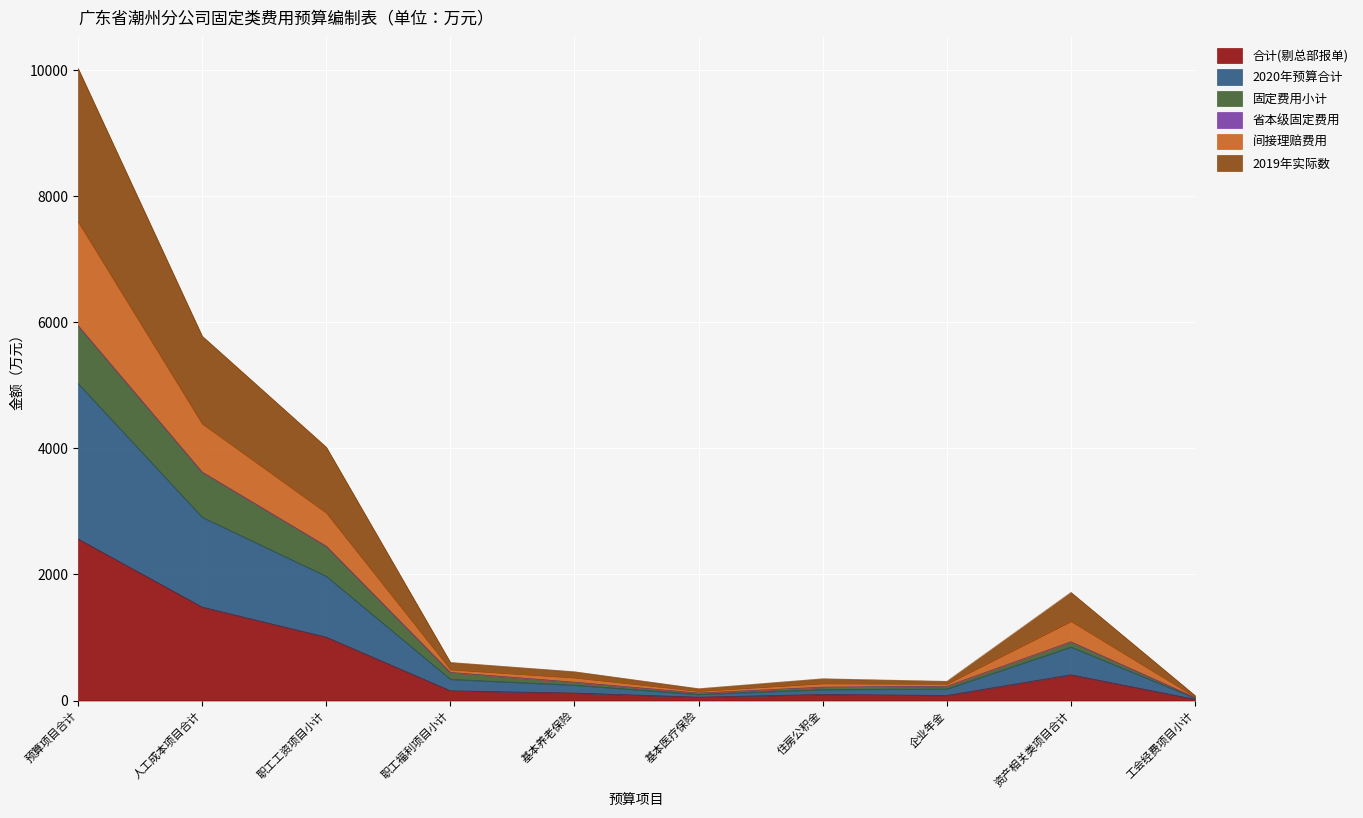

How many categories are shown in the chart?

10